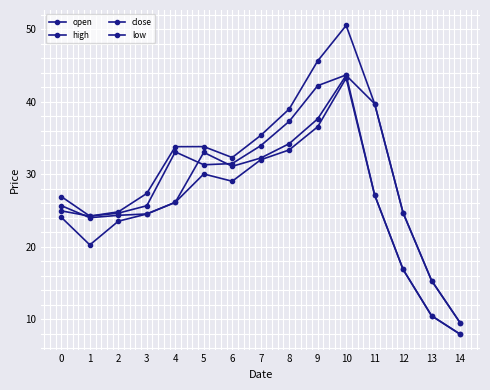

How many data points in high are above 32?

8